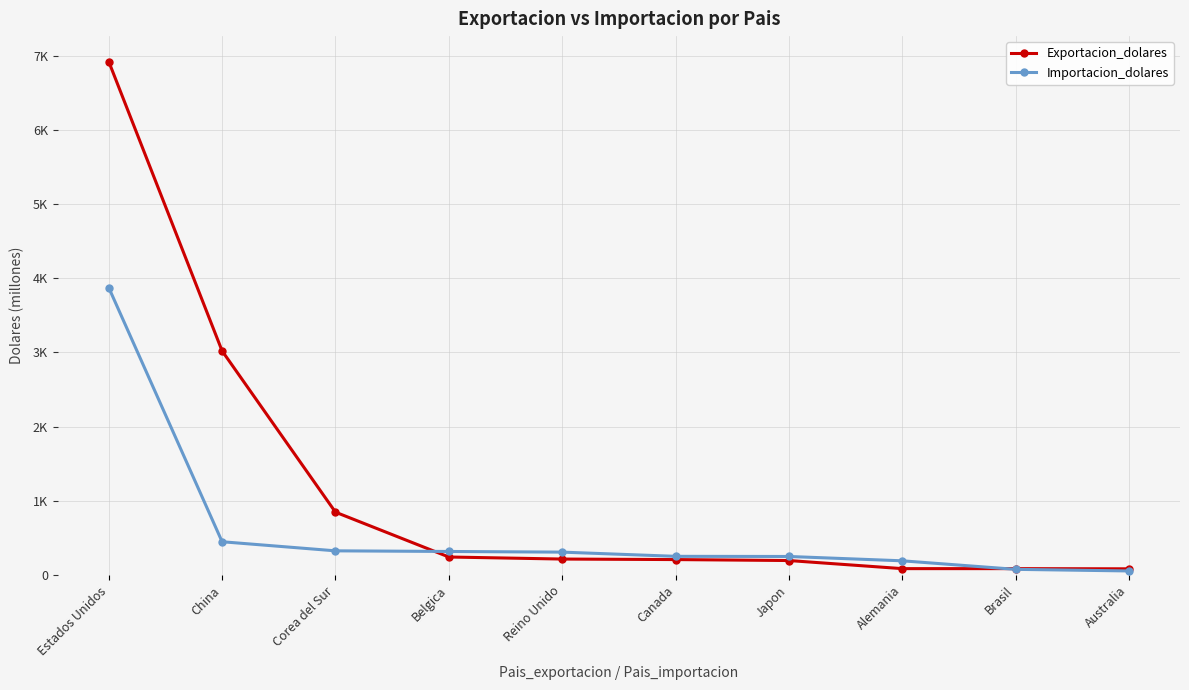

Does the chart have visible grid lines?

Yes